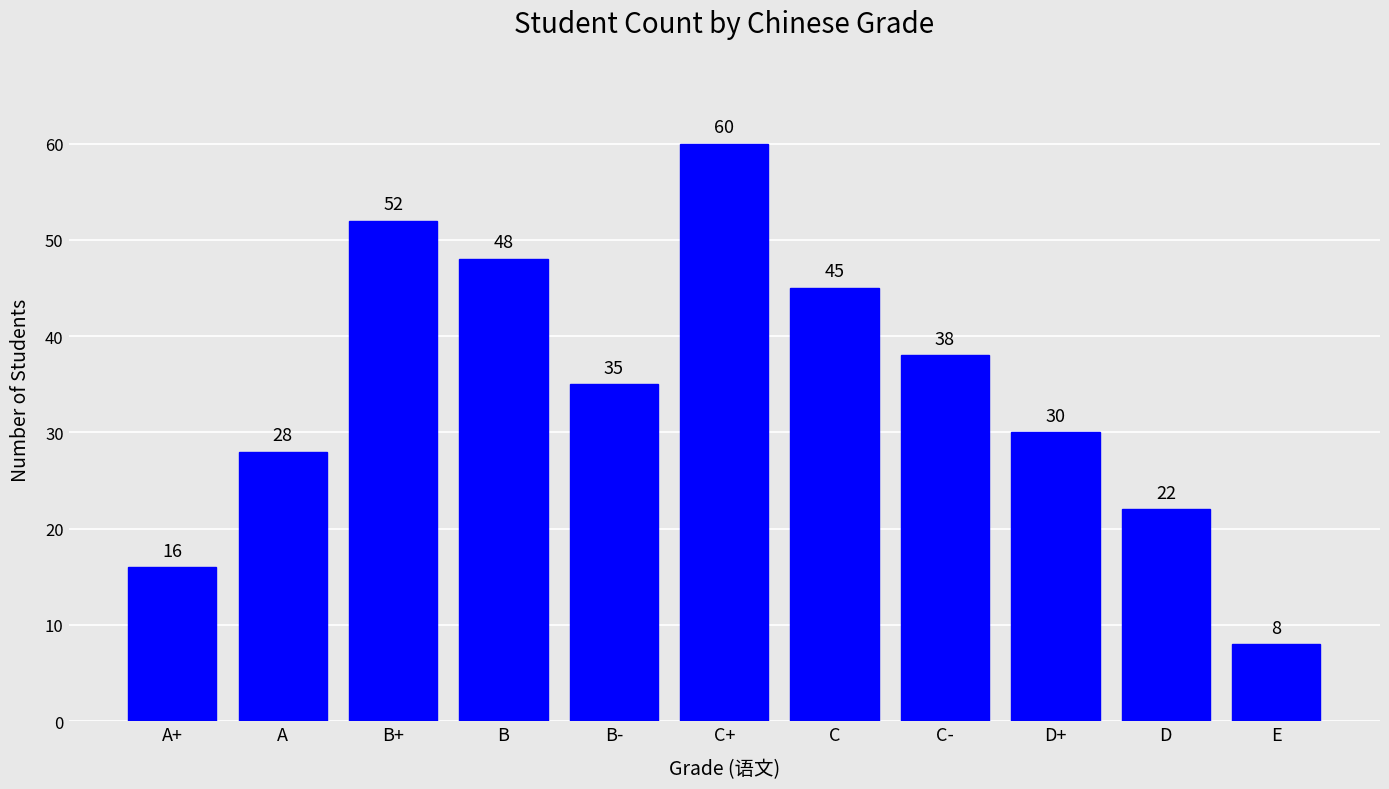

Rank the categories by value from highest to lowest.

C+, B+, B, C, C-, B-, D+, A, D, A+, E